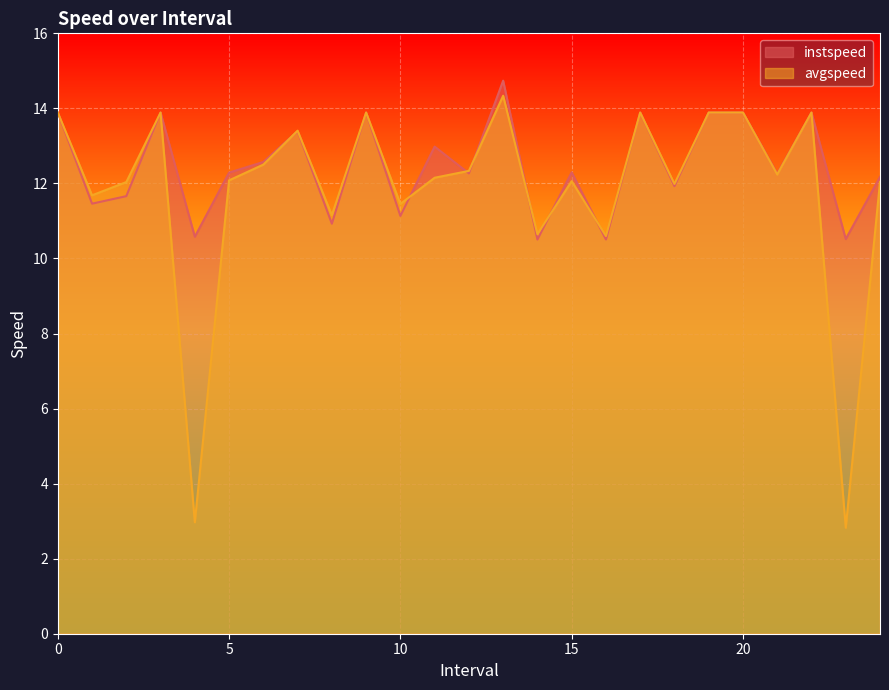

True or false: instspeed and avgspeed intersect in this chart.

True